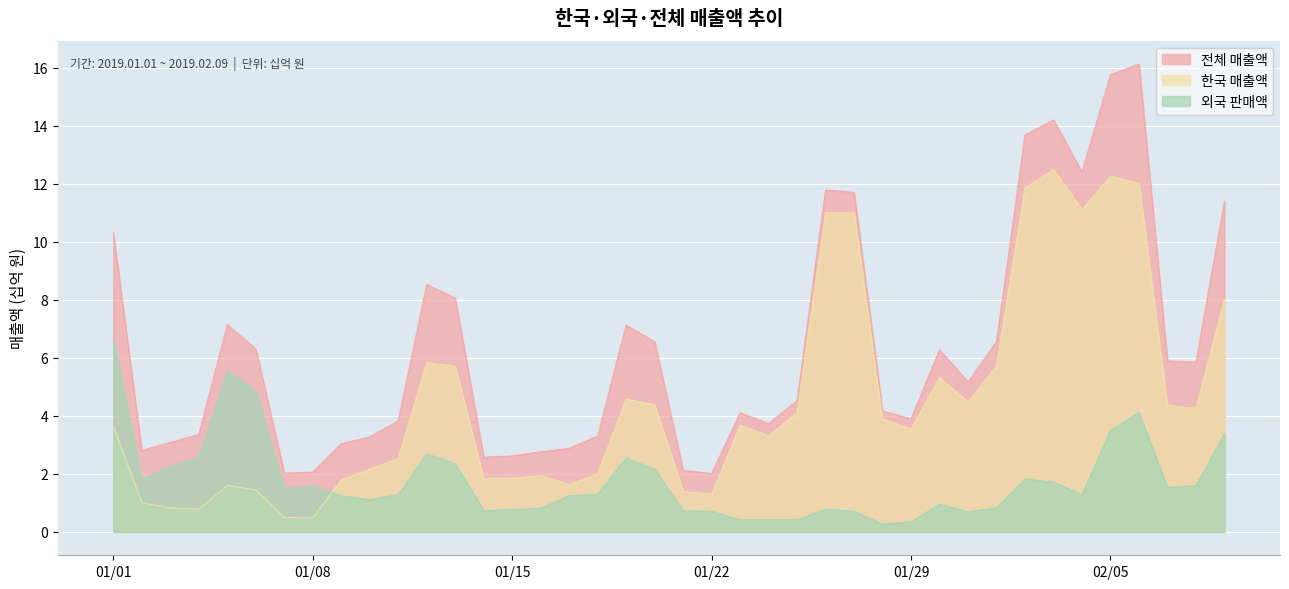

What is the maximum value for 한국 매출액?

12.5